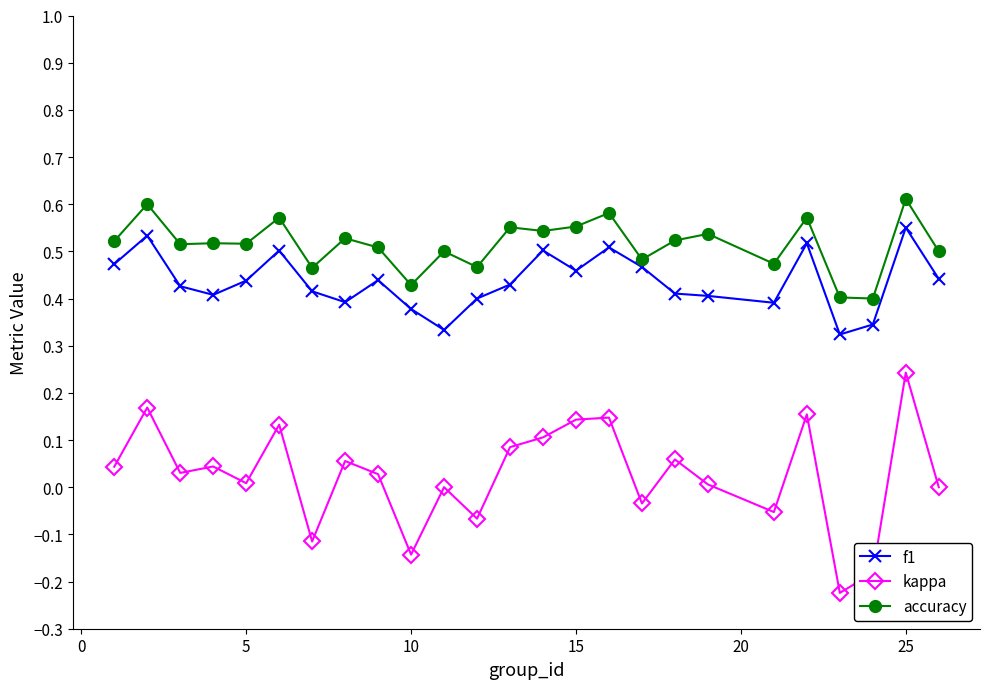

Which series has the widest spread of values?

kappa